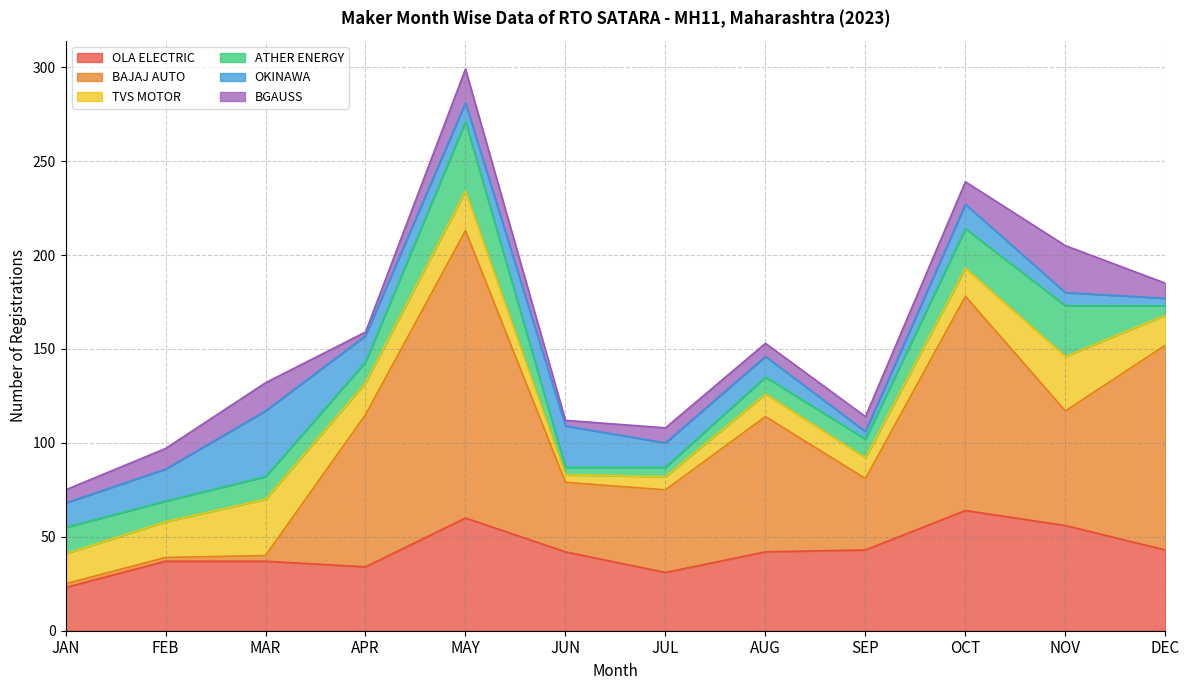

Reading left to right, list all the values displayed in this chart.

OLA ELECTRIC: 23	37	37	34	60	42	31	42	43	64	56	43
BAJAJ AUTO: 2	2	3	81	153	37	44	72	38	114	61	109
TVS MOTOR: 16	19	30	17	21	4	7	12	11	15	29	16
ATHER ENERGY: 14	11	12	11	37	4	5	9	10	21	27	5
OKINAWA: 13	17	35	14	10	22	13	11	4	13	7	4
BGAUSS: 7	11	15	2	18	3	8	7	8	12	25	8